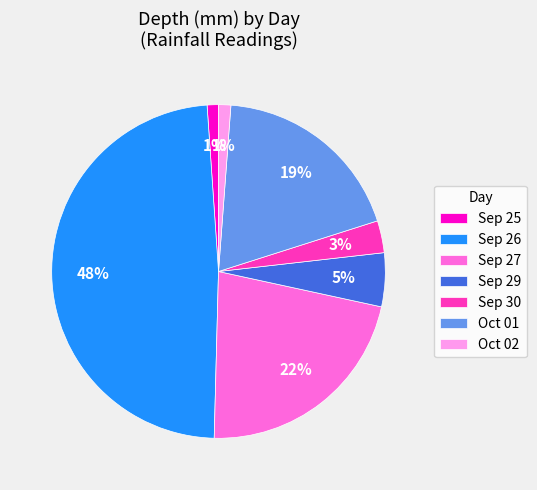

Is there any slice that represents more than half of the pie?

No